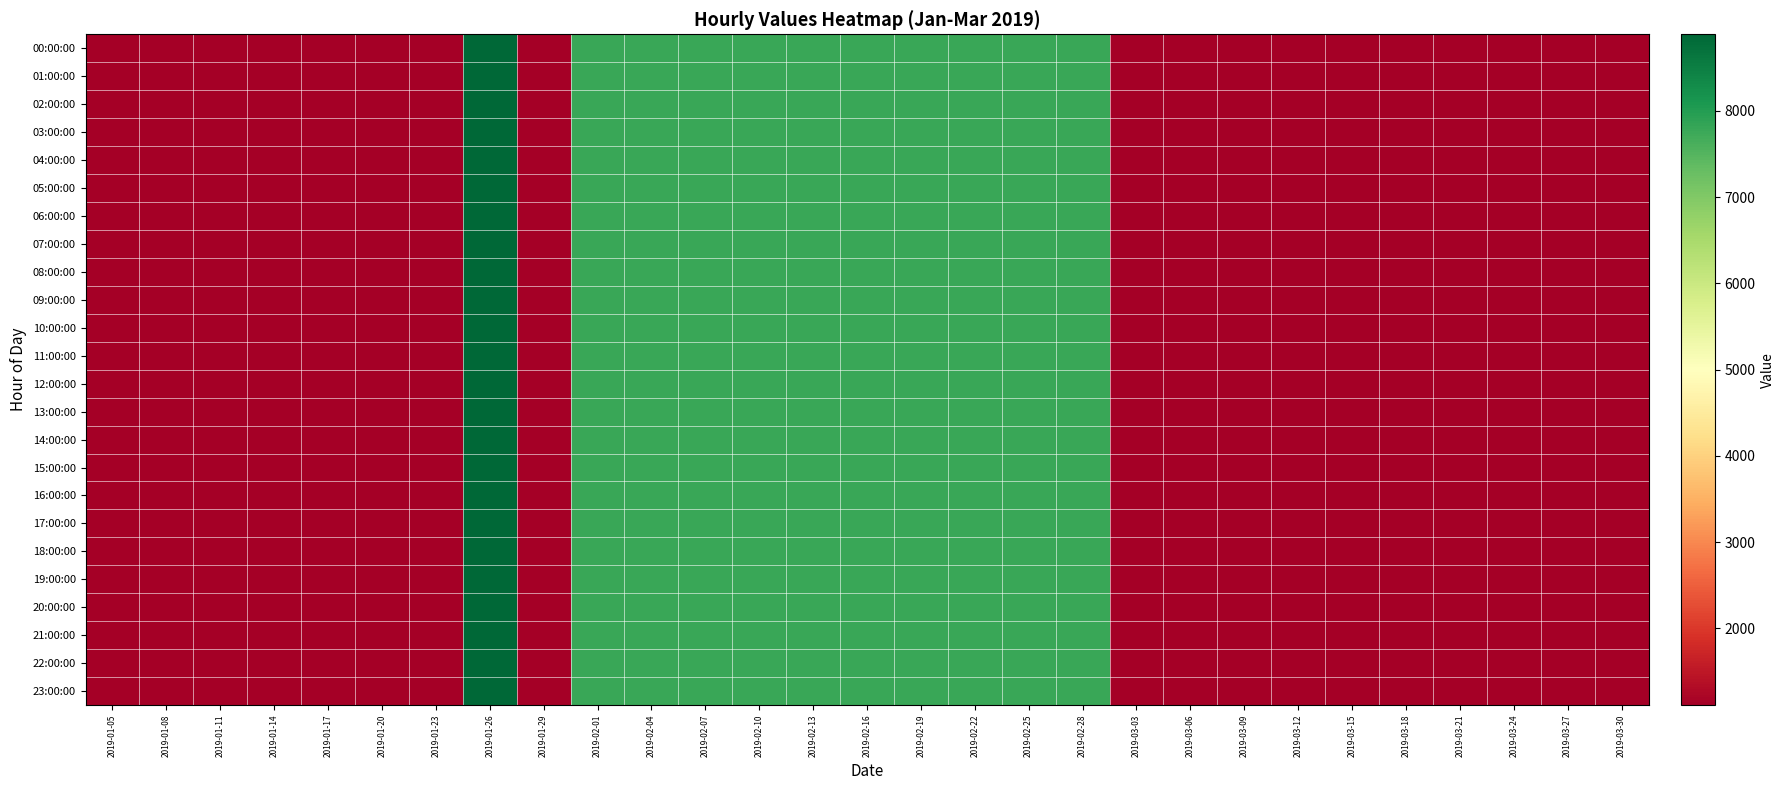

Which has a higher value, 2019-03-18 or 2019-03-24?

2019-03-18